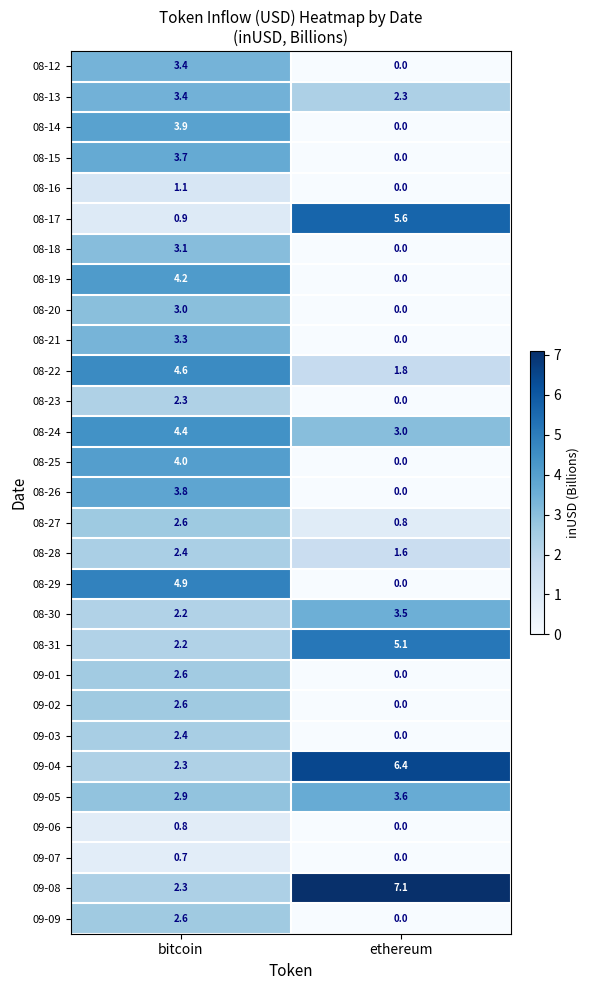

At how many categories does at least one series exceed 5?

1